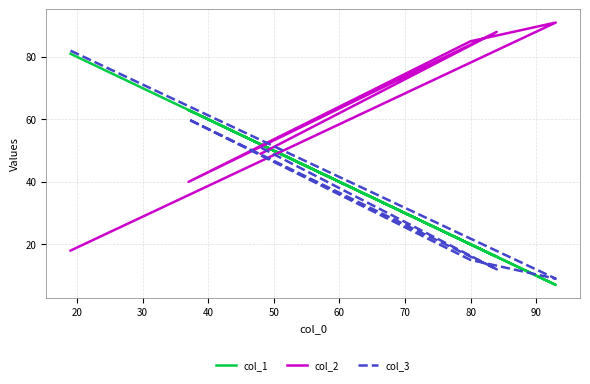

At how many categories does at least one series exceed 30?

6